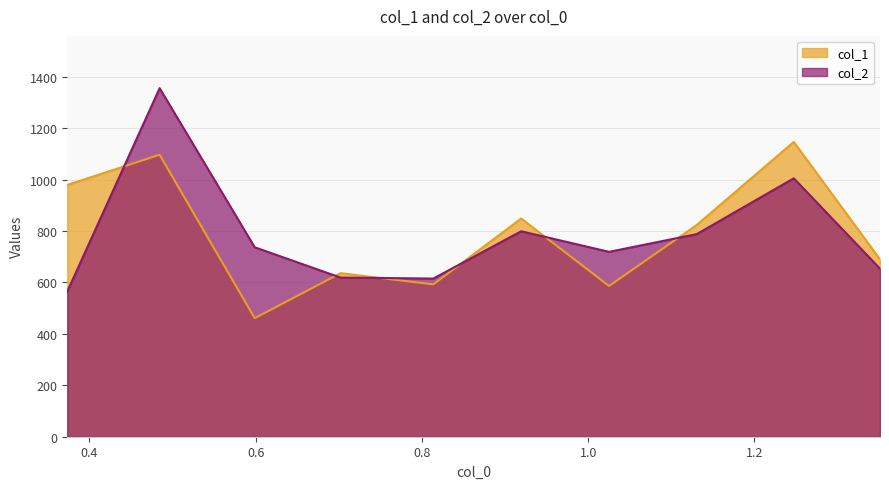

What is the average value of the col_2 series?

785.5